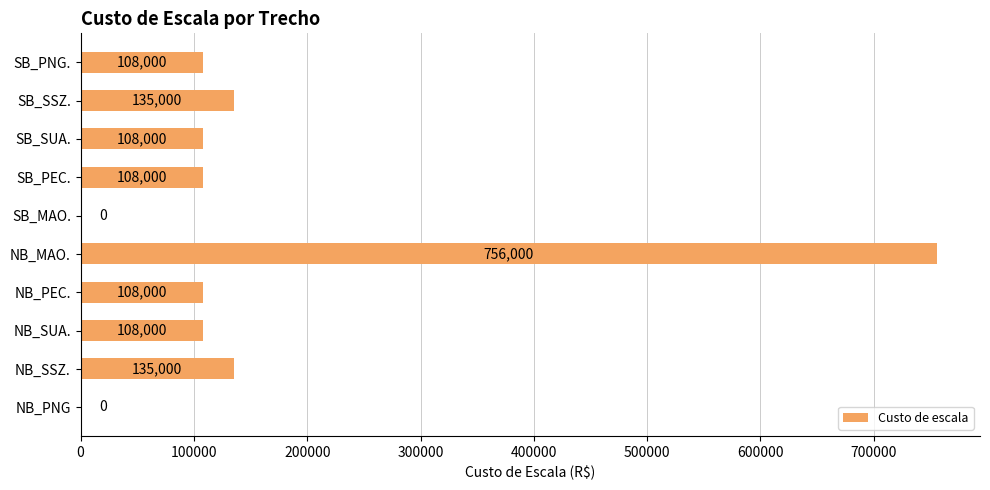

True or false: the data shows 335013 at NB_PNG.

False